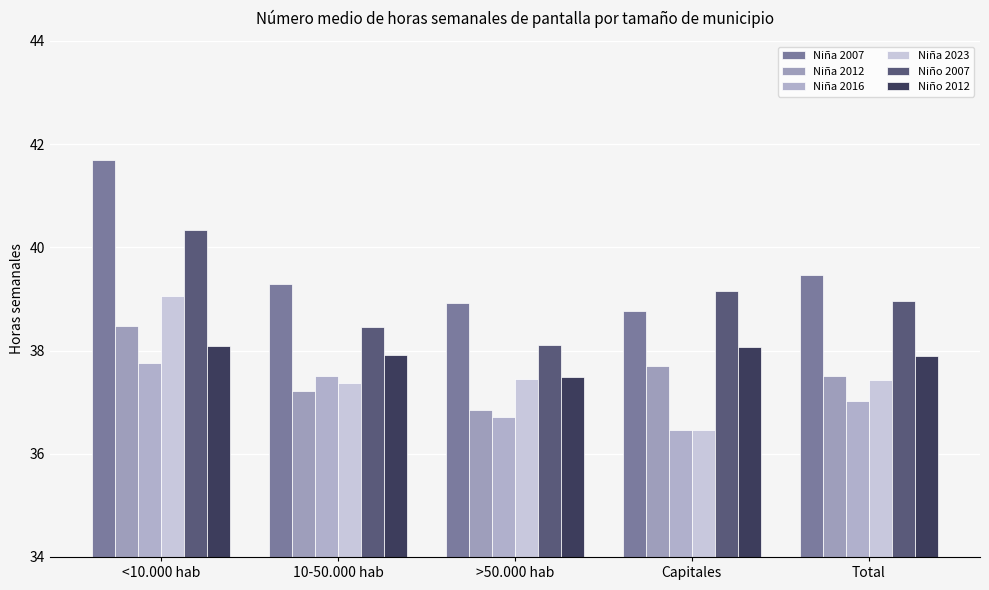

What position from the left is Total?

5